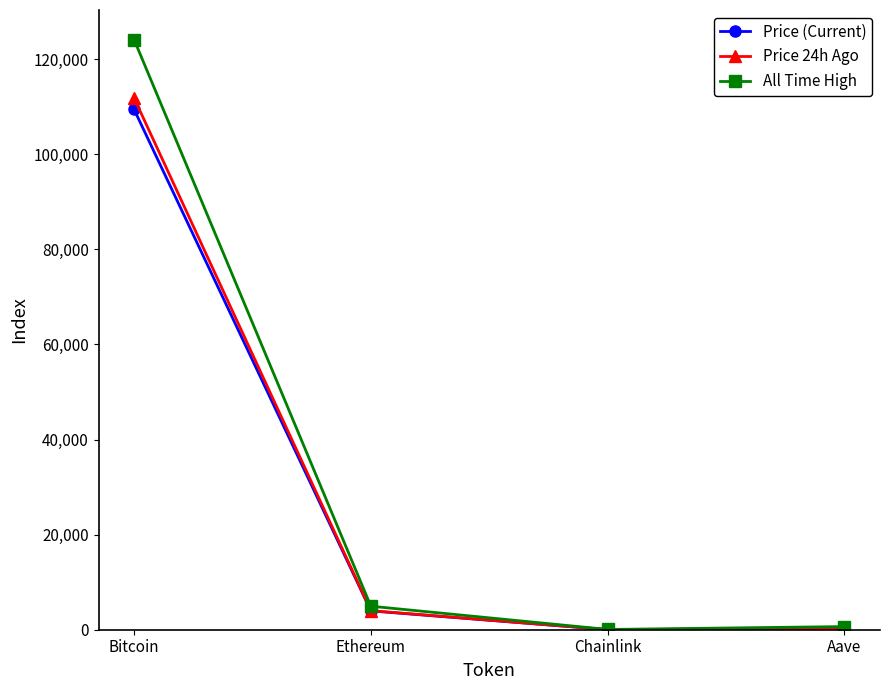

What is the total value across all series at Ethereum?

12914.6